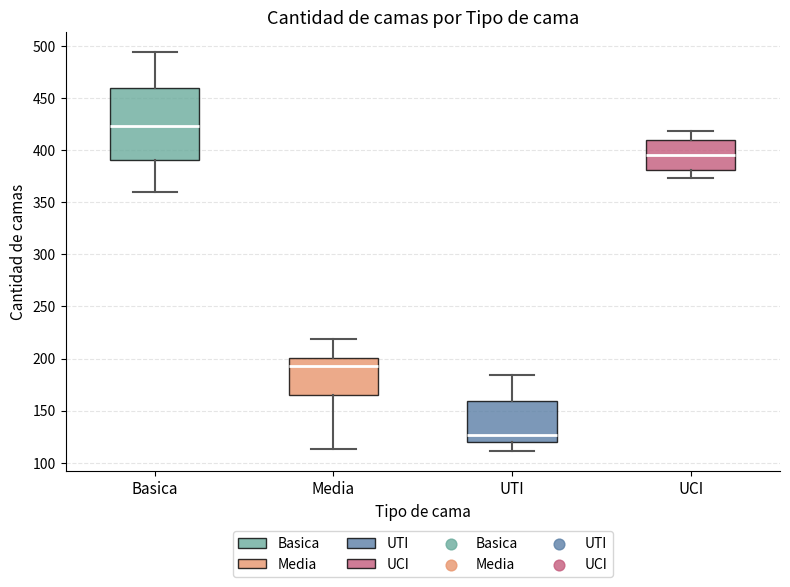

Which box is the tallest, from its lower edge to its upper edge?

Basica